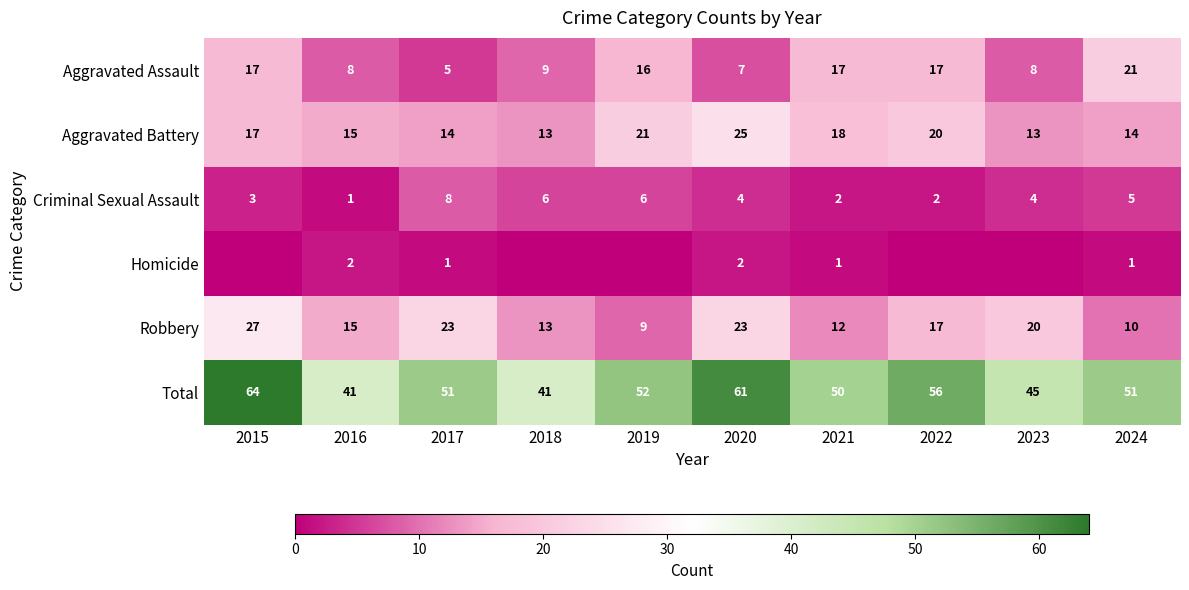

At which label does Aggravated Assault reach its minimum?

2017